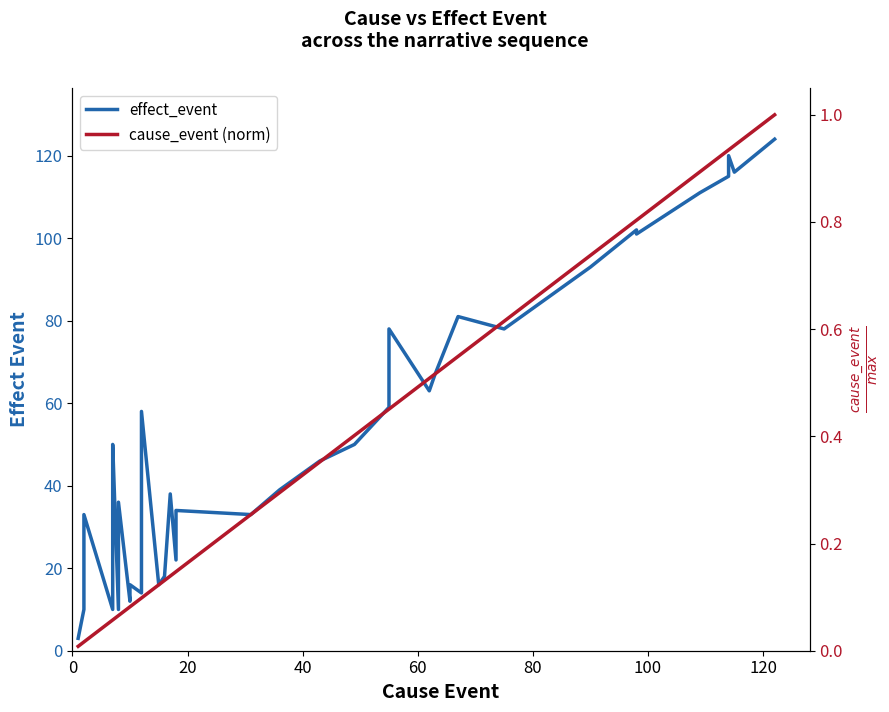

Reading left to right, what are all the values shown in this chart?

effect_event: 3.0	10.0	33.0	10.0	36.0	50.0	10.0	36.0	12.0	16.0	14.0	16.0	58.0	16.0	18.0	38.0	22.0	34.0	33.0	39.0	43.0	46.0	50.0	59.0	61.0	63.0	68.0	78.0	63.0	67.0	81.0	78.0	93.0	102.0	101.0	111.0	115.0	120.0	116.0	124.0
cause_event (norm): 0.0	0.0	0.0	0.1	0.1	0.1	0.1	0.1	0.1	0.1	0.1	0.1	0.1	0.1	0.1	0.1	0.1	0.1	0.3	0.3	0.3	0.4	0.4	0.5	0.5	0.5	0.5	0.5	0.5	0.5	0.5	0.6	0.7	0.8	0.8	0.9	0.9	0.9	0.9	1.0